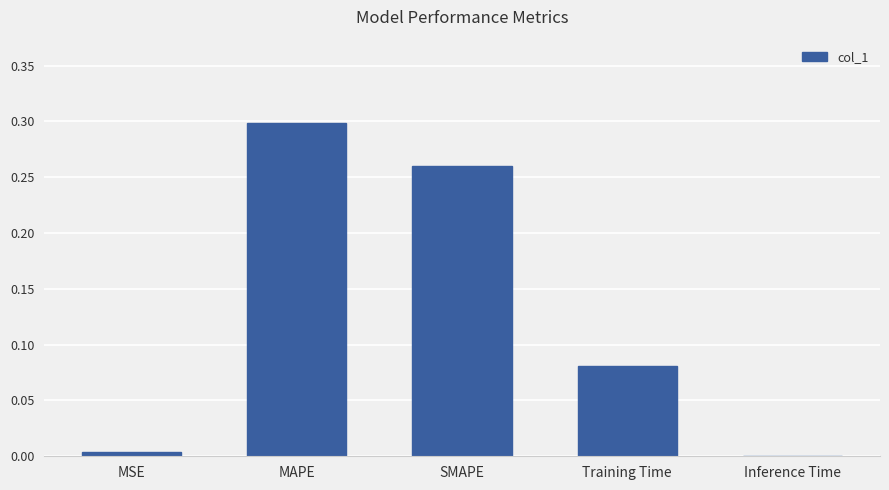

What is the change in value from Training Time to Inference Time?

-0.1